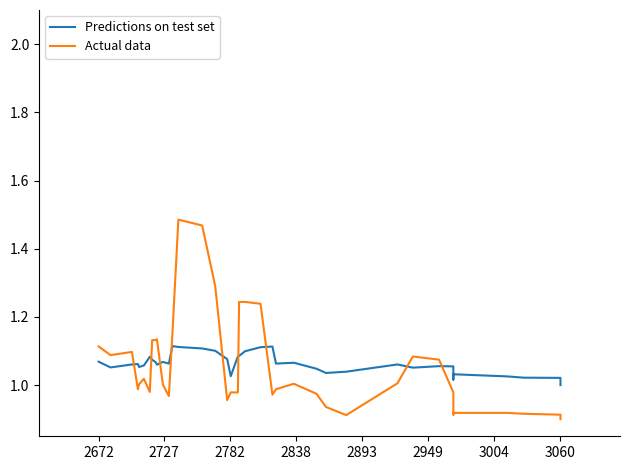

Is it true that Predictions on test set equals 0.5 at 33?

False